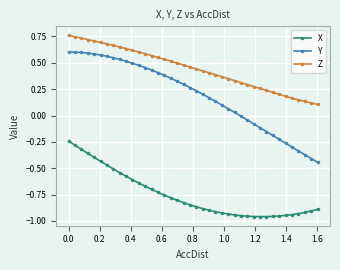

Rank the series by their average value, from lowest to highest.

X, Y, Z